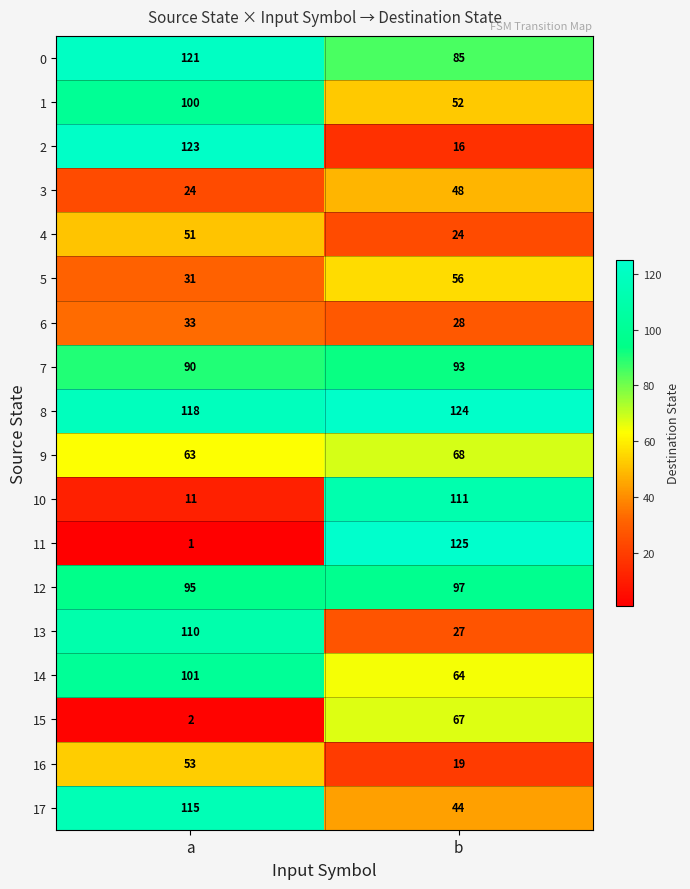

What is the sum of the 14 values at a and b?

165